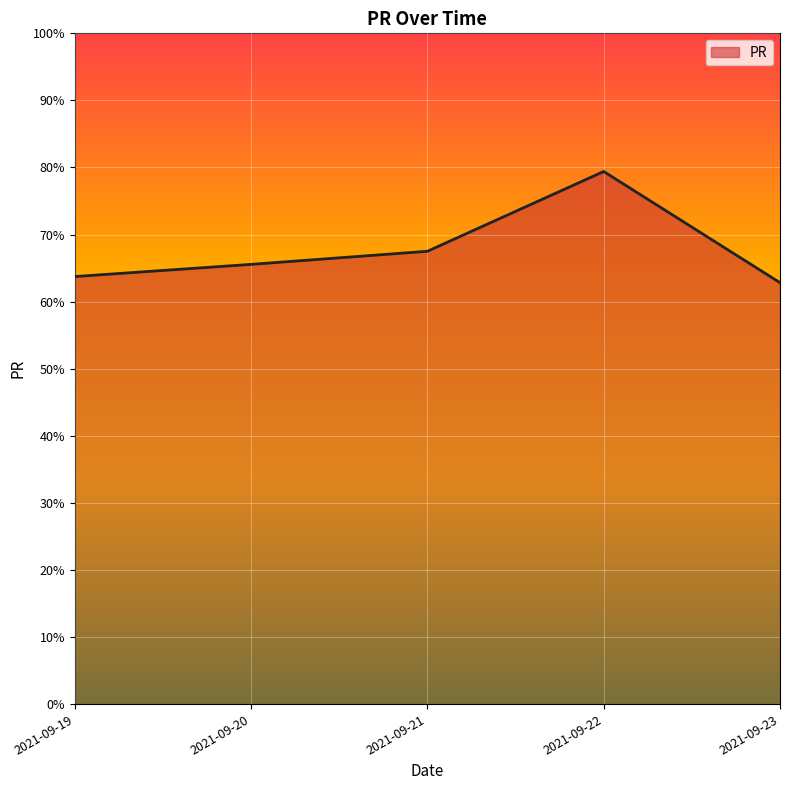

Reading right to left, transcribe all the data shown in this chart.

62.8	79.4	67.5	65.6	63.7